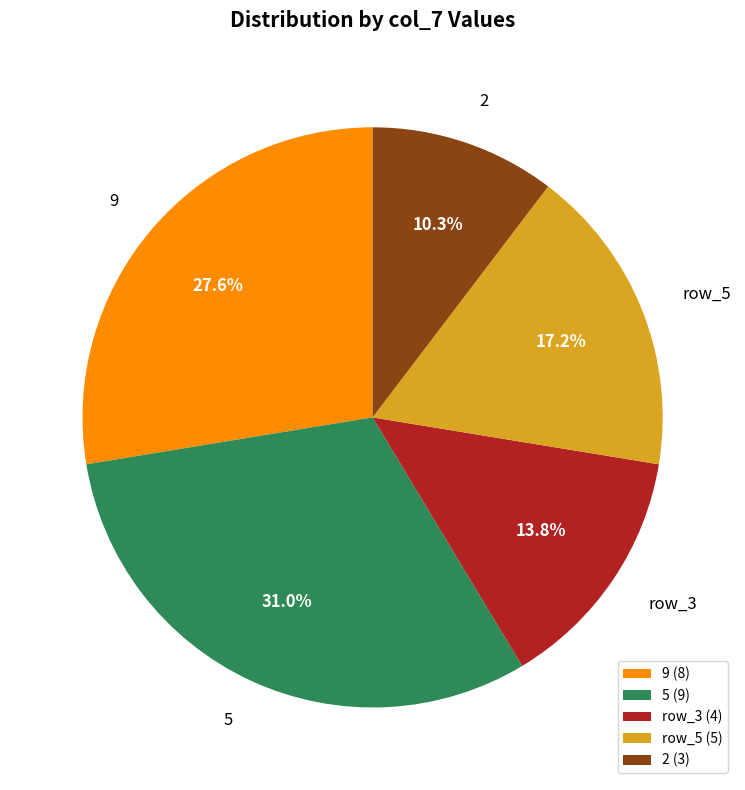

Between 2 and 5, which is larger?

5